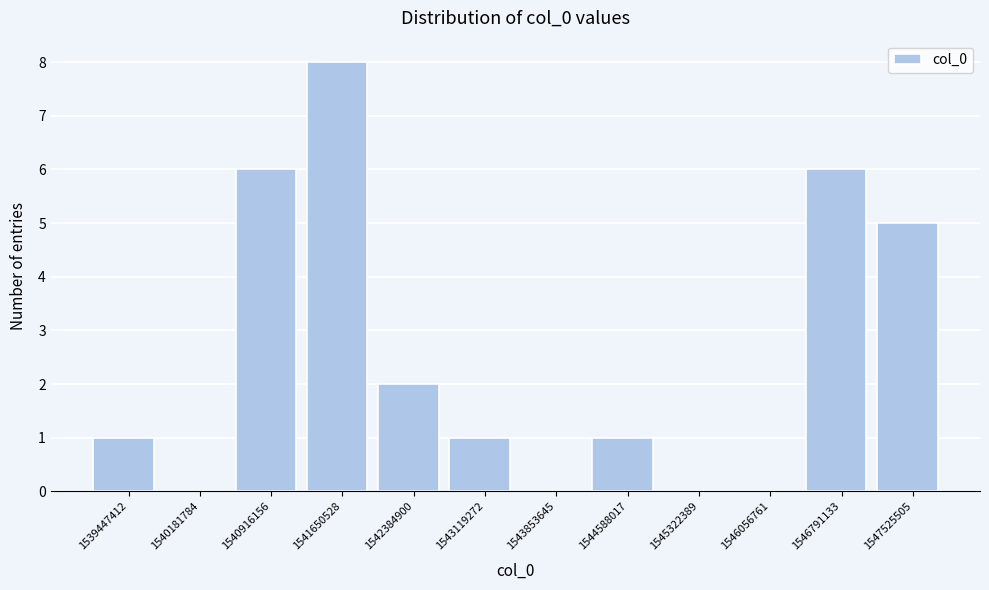

Reading right to left, what are all the values shown in this chart?

1547525505=5	1546791133=6	1546056761=0	1545322389=0	1544588017=1	1543853645=0	1543119272=1	1542384900=2	1541650528=8	1540916156=6	1540181784=0	1539447412=1